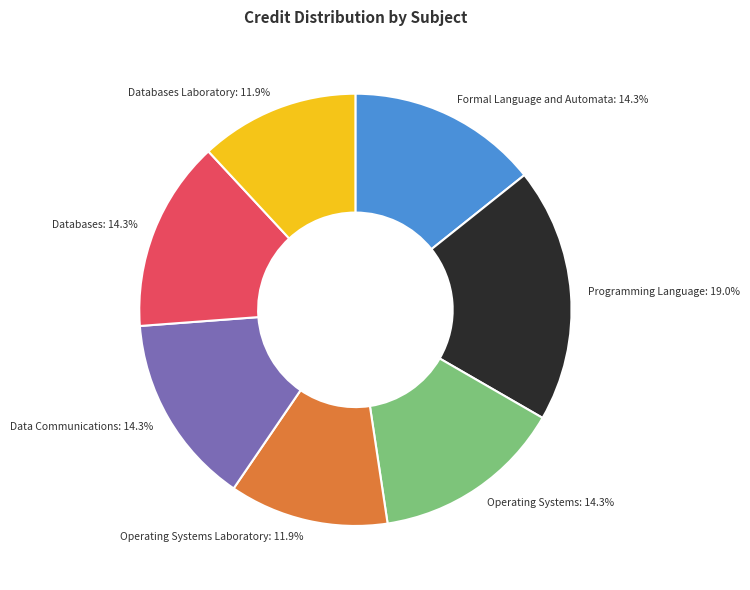

Approximately how many times larger is the value at Programming Language: 19.0% compared to Databases: 14.3%?

1.3